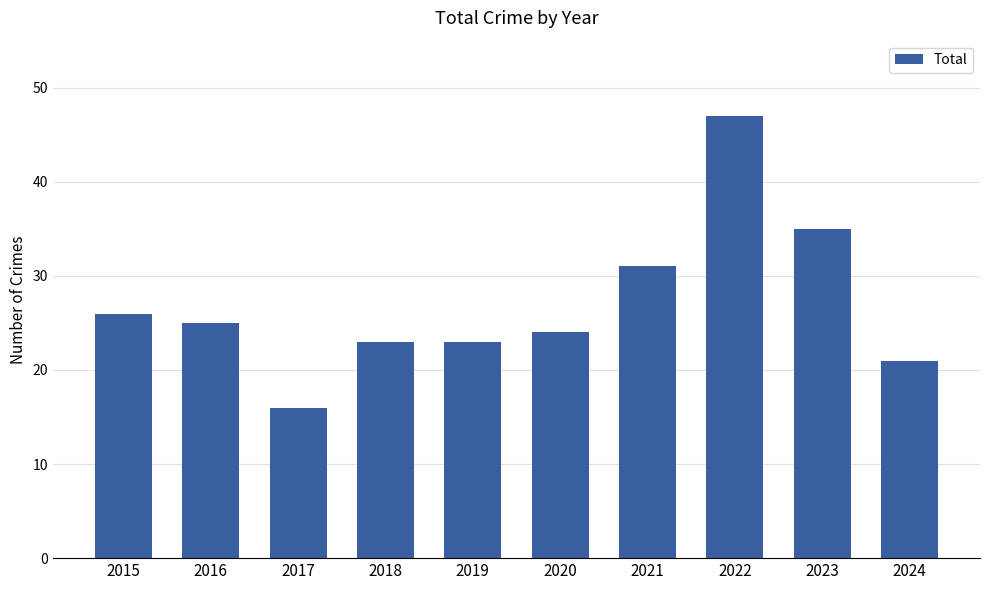

True or false: the data shows 11 at 2017.

False